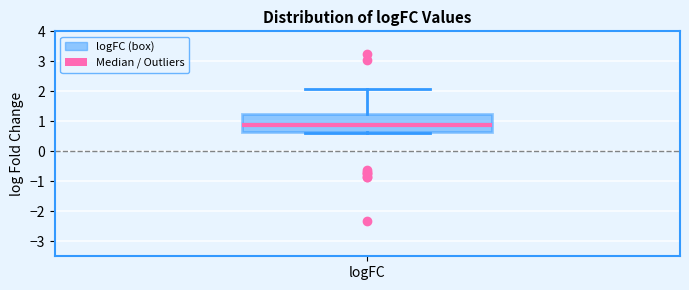

Where is the lower edge of the box for logFC on the y-axis? The values are not printed on the chart, so give them approximately, as read against the axis.

0.6